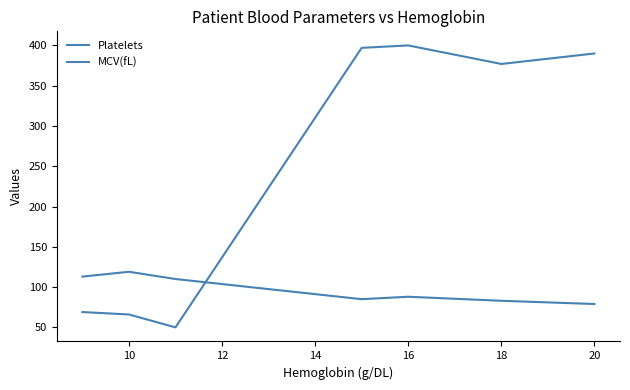

What is the difference between the second highest and minimum values in the Platelets series?

347